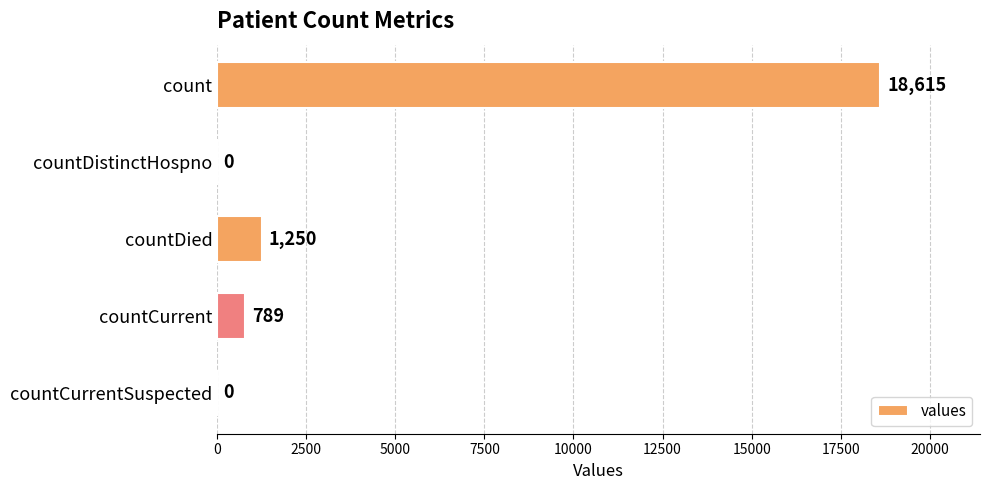

At which label is the value closest to 9307?

countDied